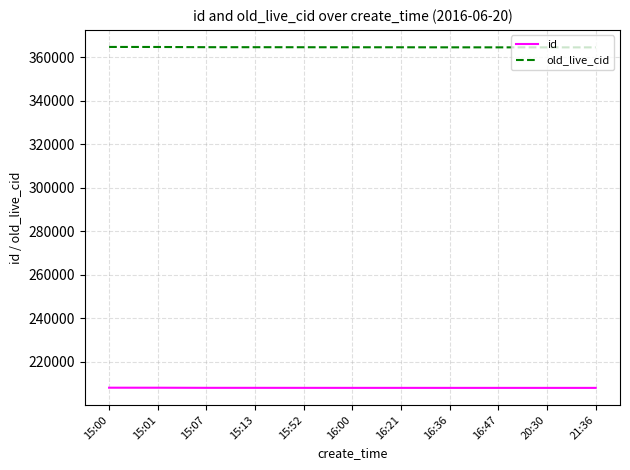

True or false: old_live_cid and id intersect in this chart.

False